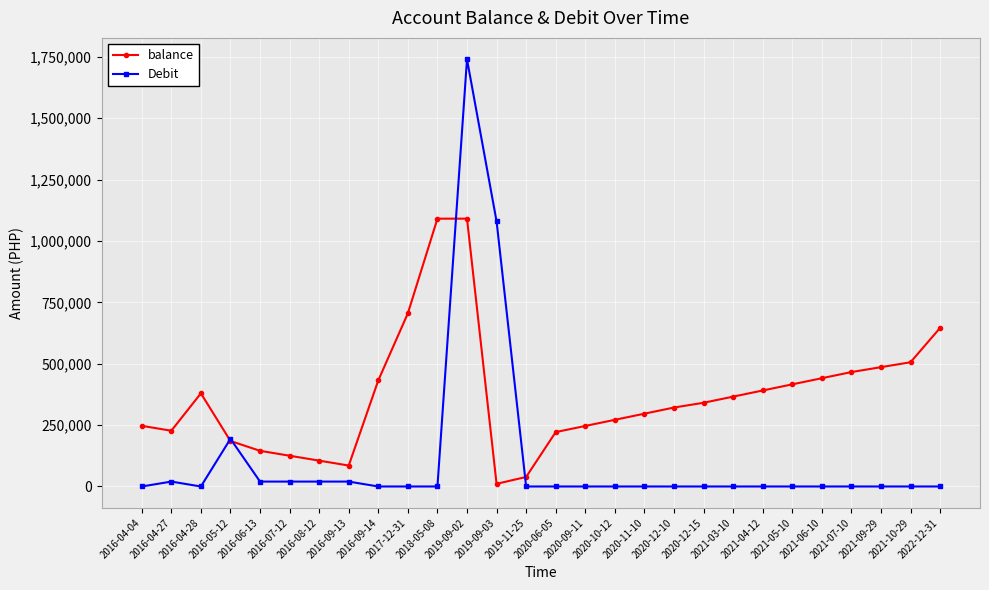

What is the maximum value for Debit?

1740000.0